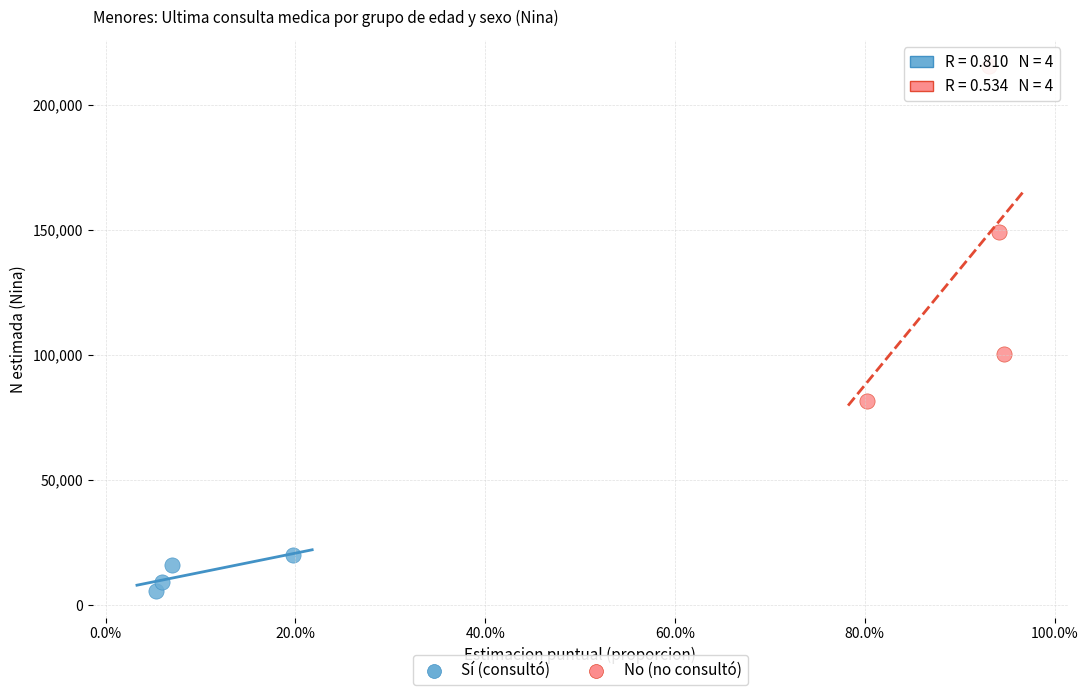

Which series reaches the minimum Y coordinate?

Sí (consultó)